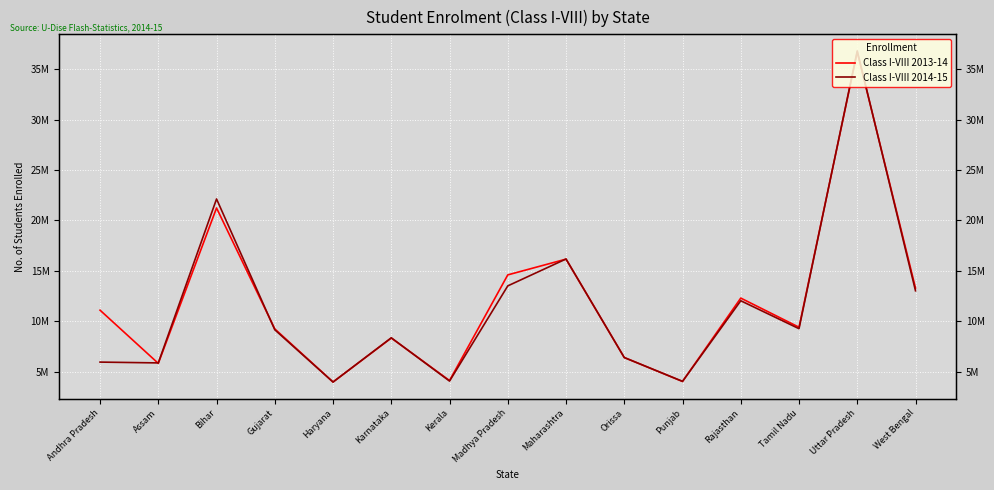

Between Assam and West Bengal, which series saw the biggest shift?

Class I-VIII 2013-14